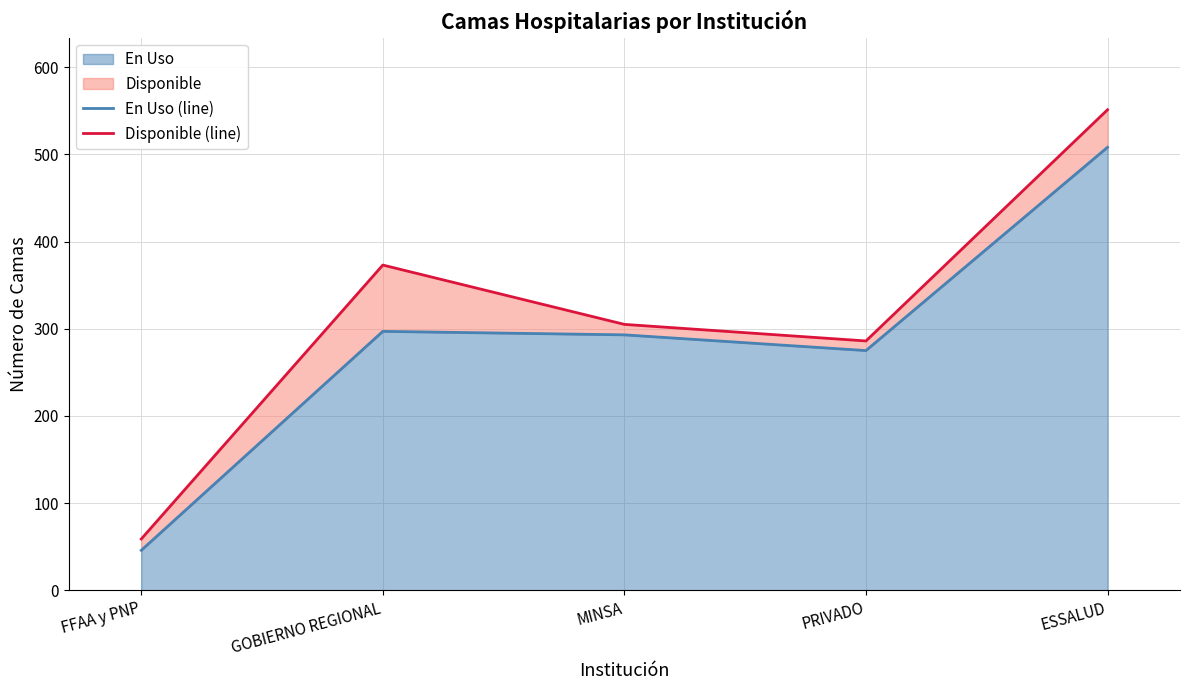

Is it true that Disponible (line) equals 59 at FFAA y PNP?

True